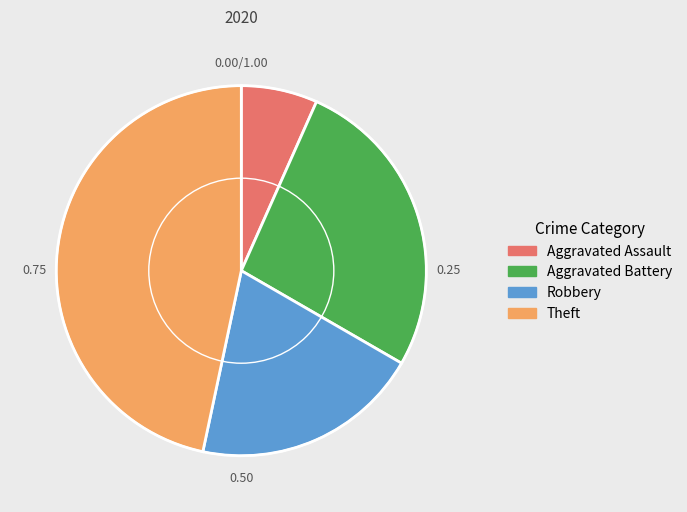

Do Aggravated Assault and Aggravated Battery together represent more than half of the pie?

No